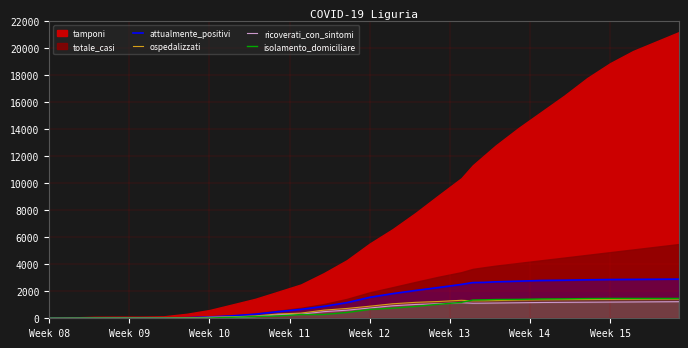

How many intersections are there between ricoverati_con_sintomi and isolamento_domiciliare?

5